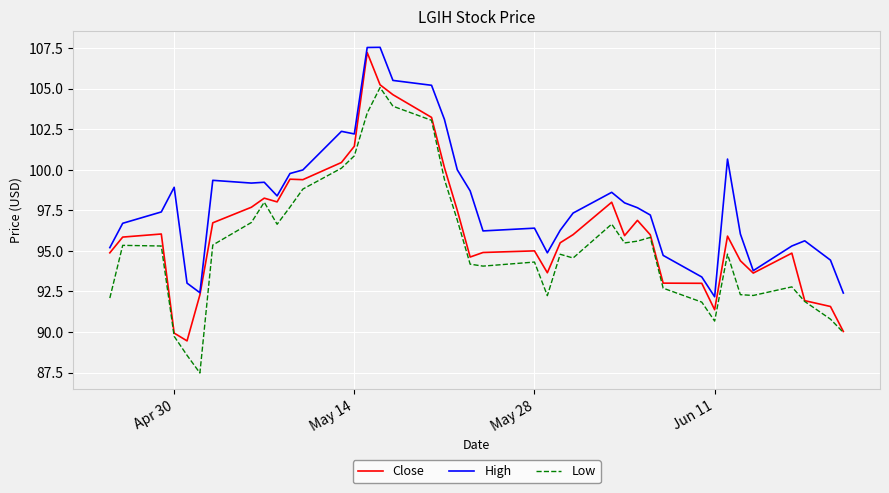

True or false: Low and High intersect in this chart.

False